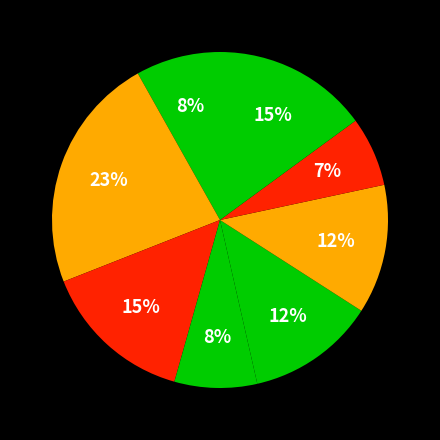

How many segments does this pie chart have?

8